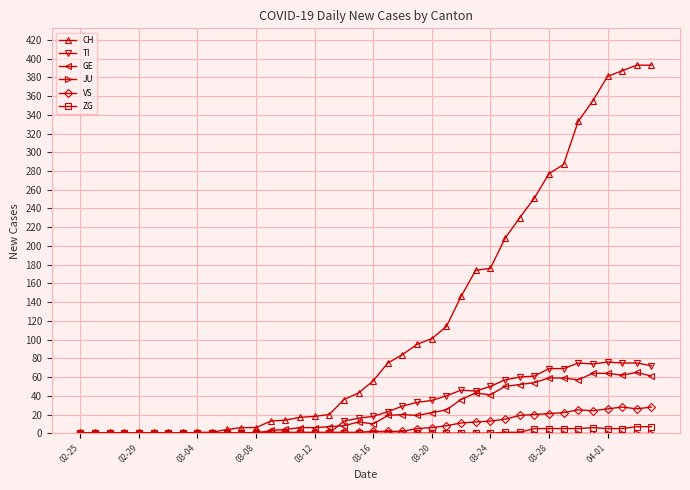

How many lines are shown in the chart?

6